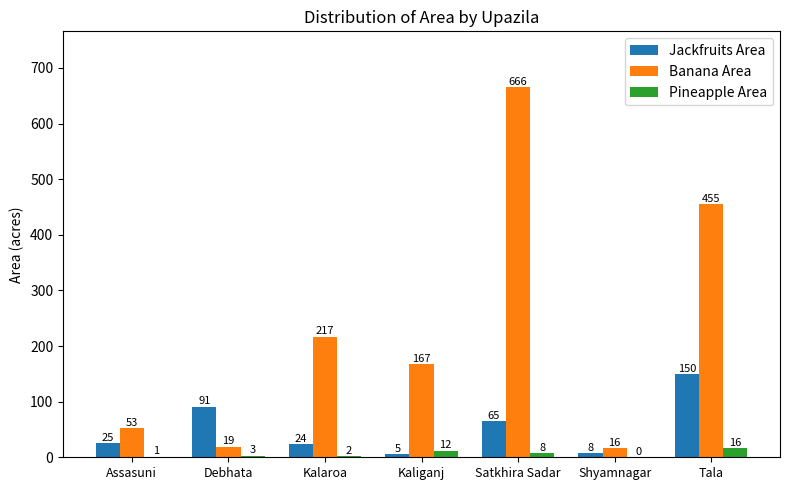

Between Assasuni and Debhata, which series saw the biggest shift?

Jackfruits Area